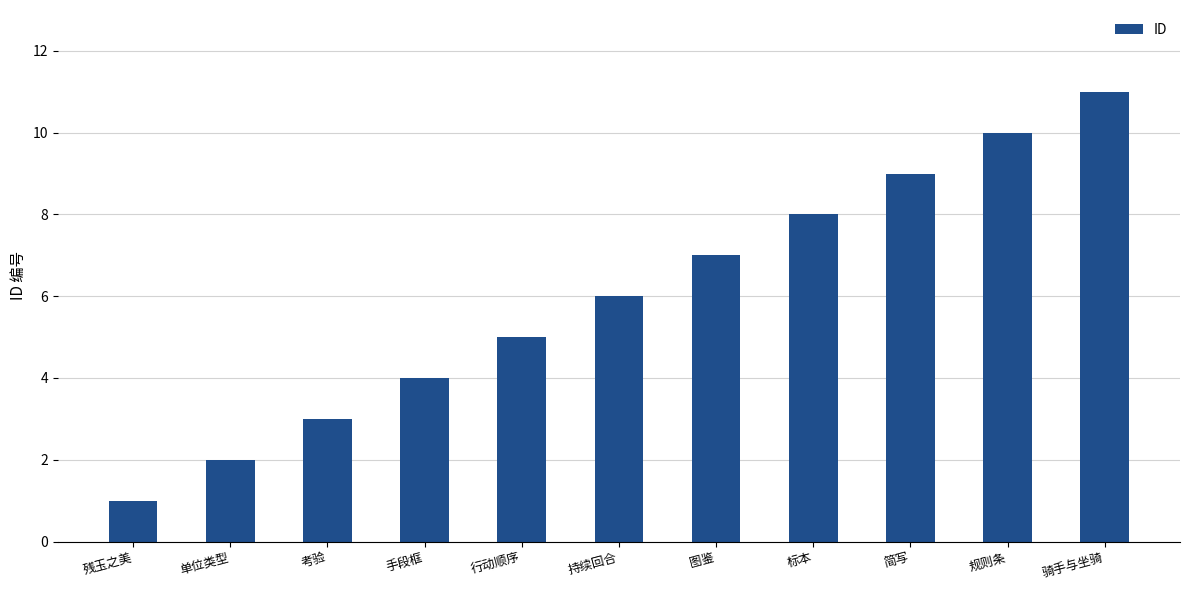

Approximately how many times larger is the value at 标本 compared to 单位类型?

4.0